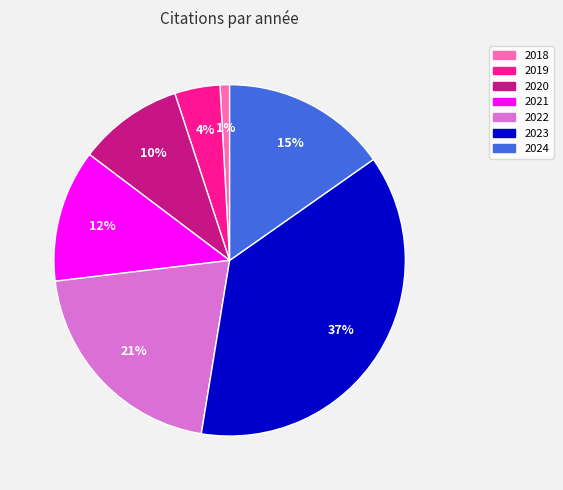

Is the sum of 2021 and 2019 greater than half?

No